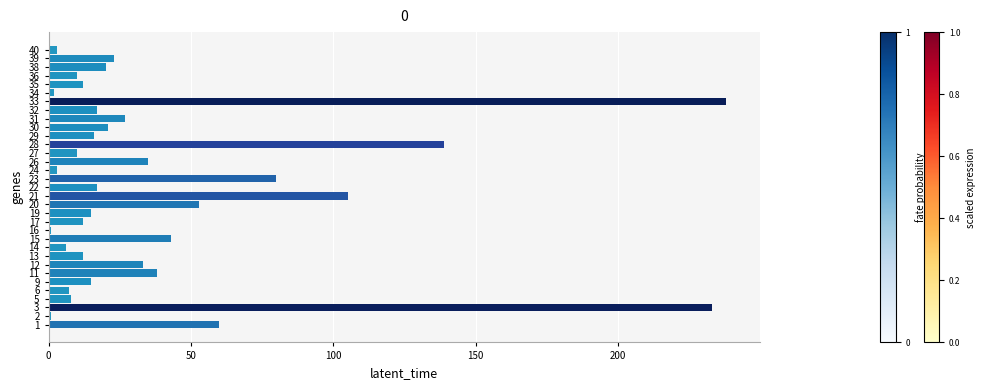

What is the difference between the maximum and minimum values?

237